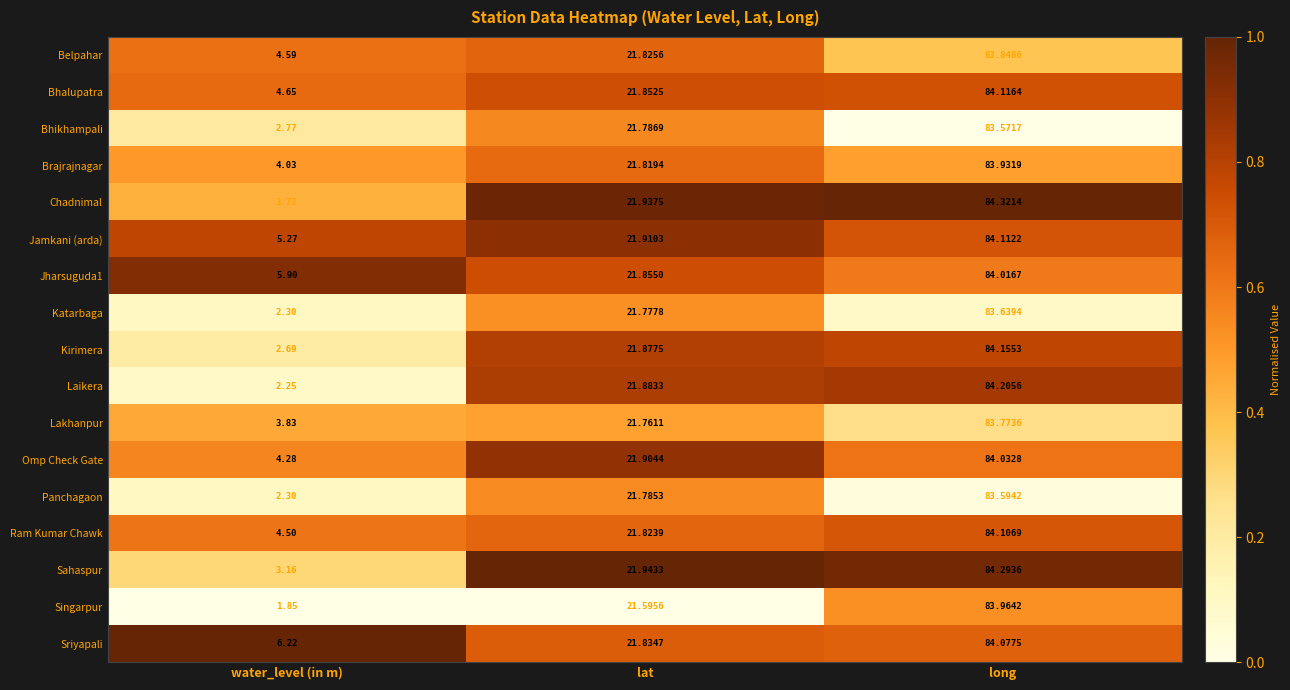

Which series has the largest total across all categories?

Sriyapali